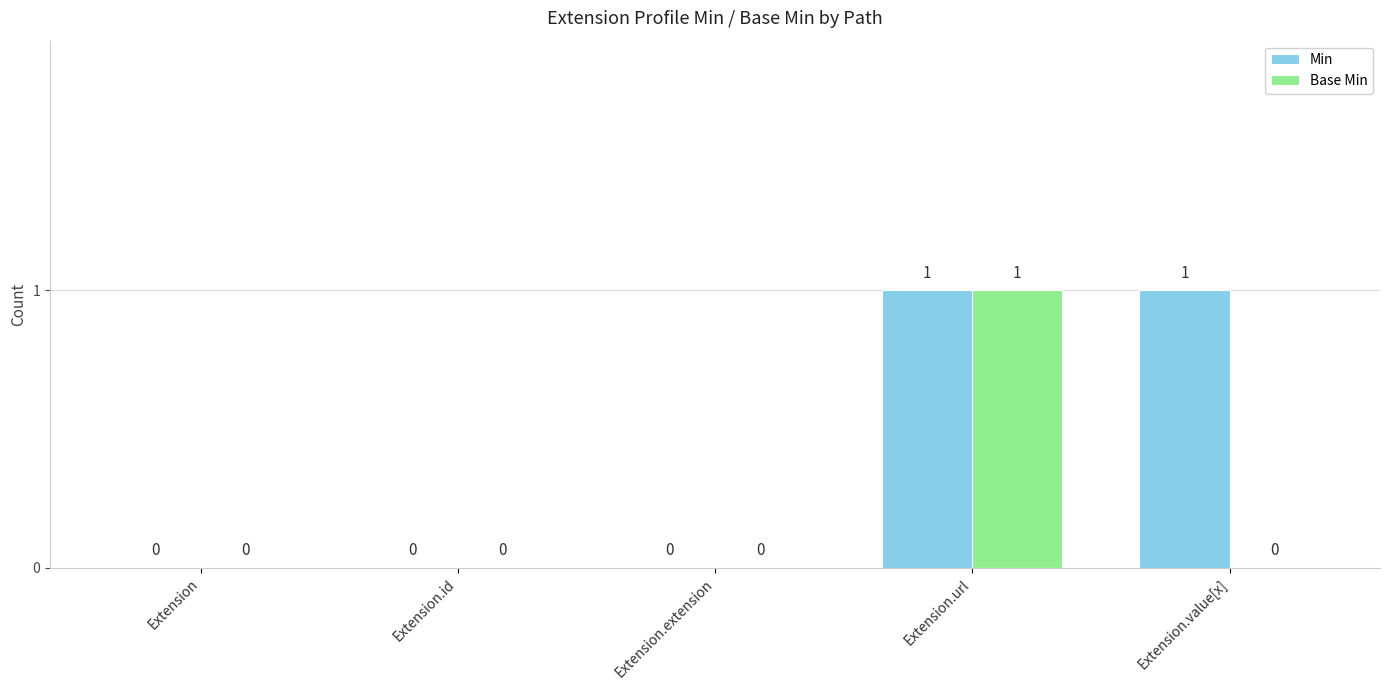

Which series changed the most between Extension.id and Extension.value[x]?

Min